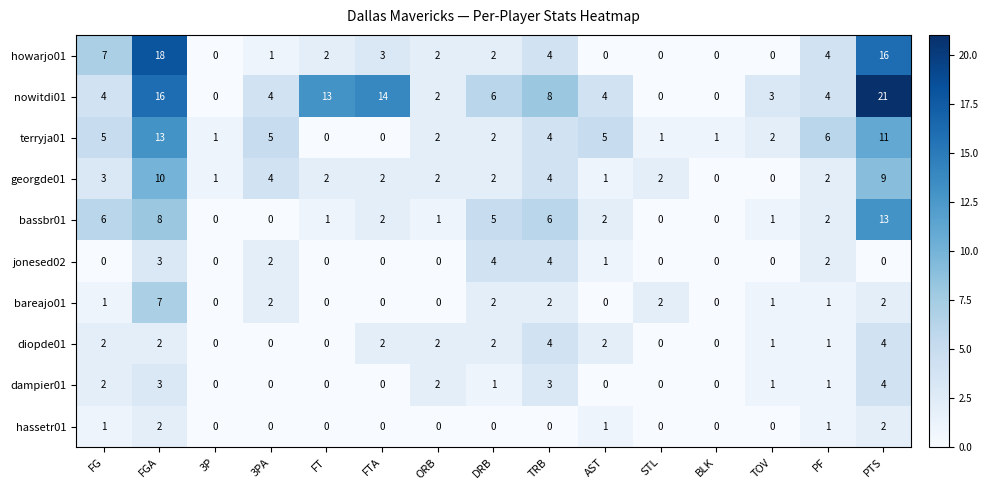

Between ORB and PF, which series saw the biggest shift?

terryja01